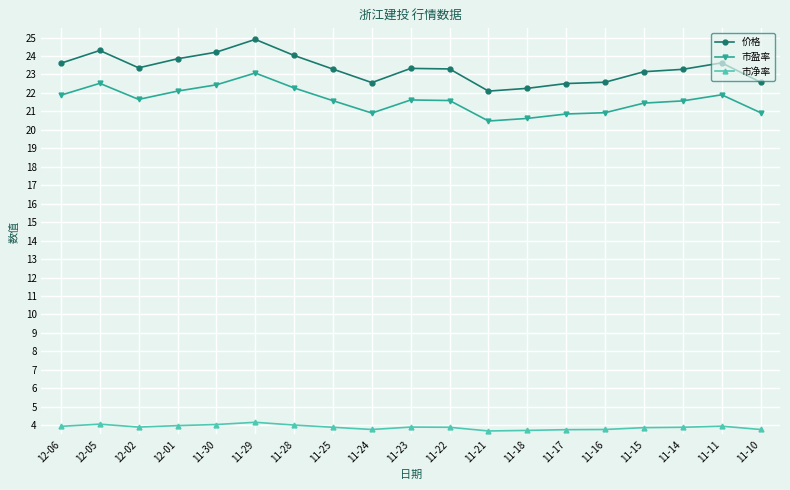

What position from the left is 11-28?

7